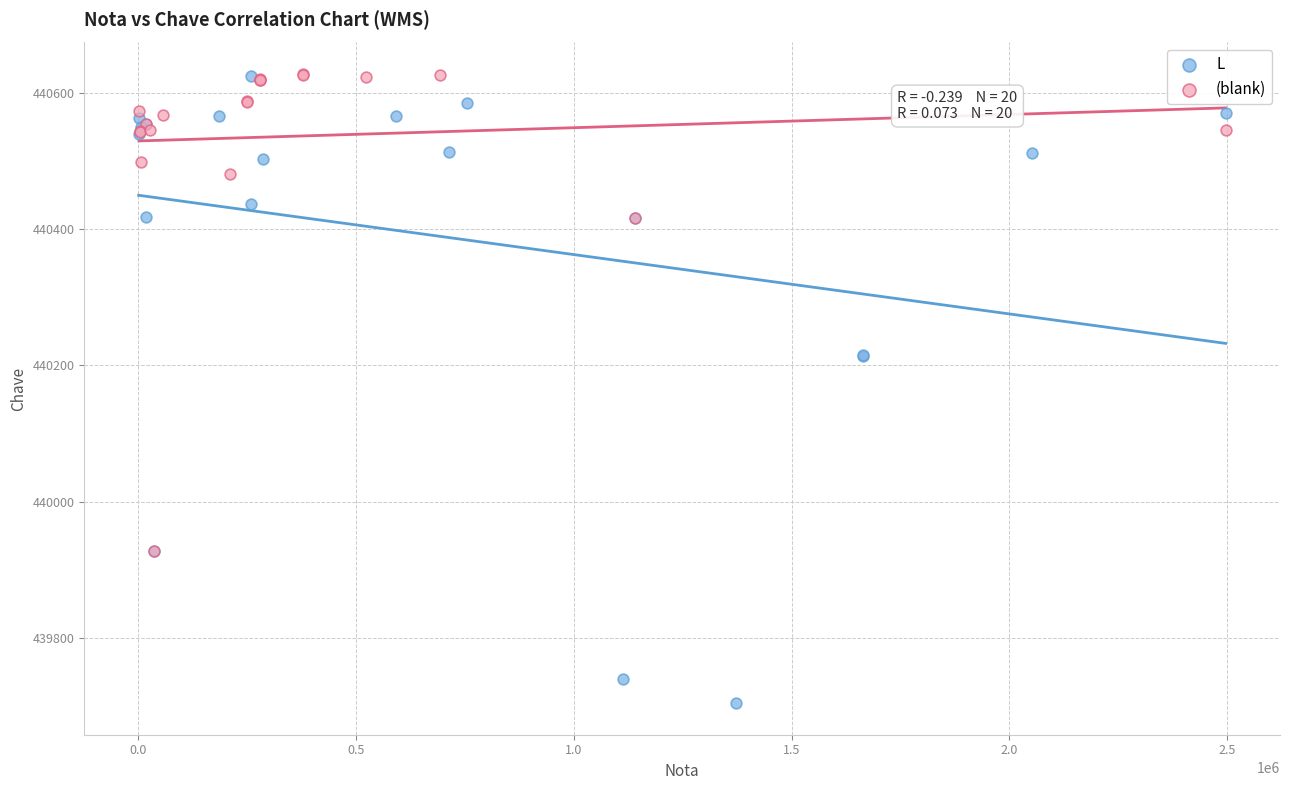

What are all the series names shown in the legend?

L, (blank)